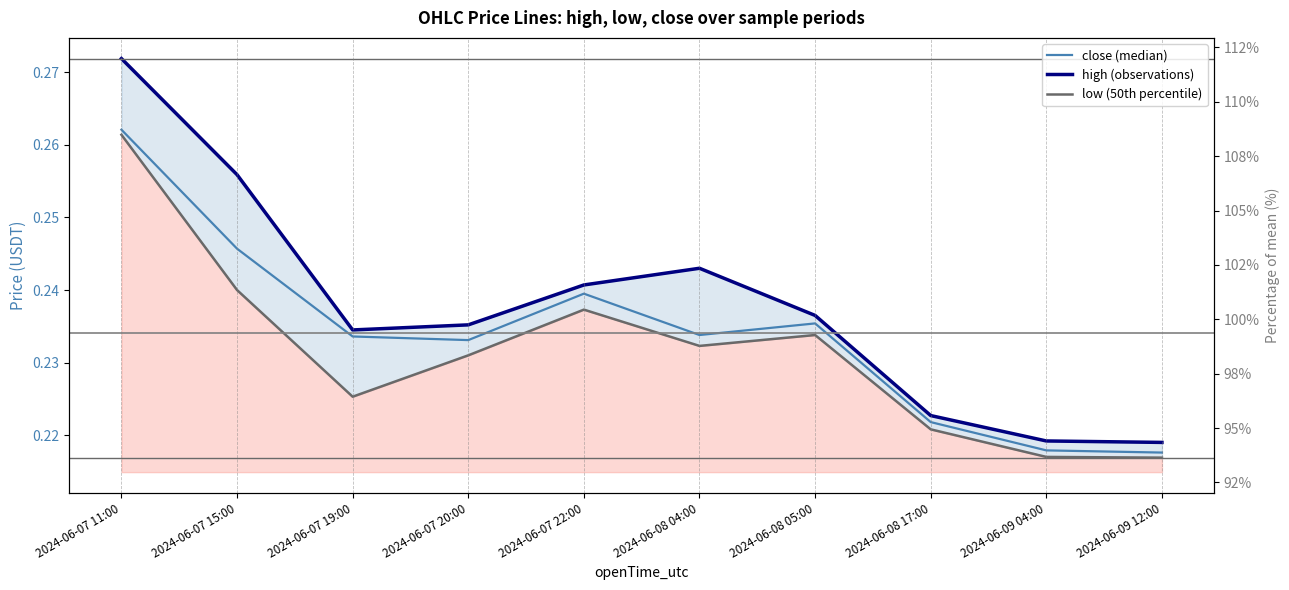

Count the number of categories in the chart.

10